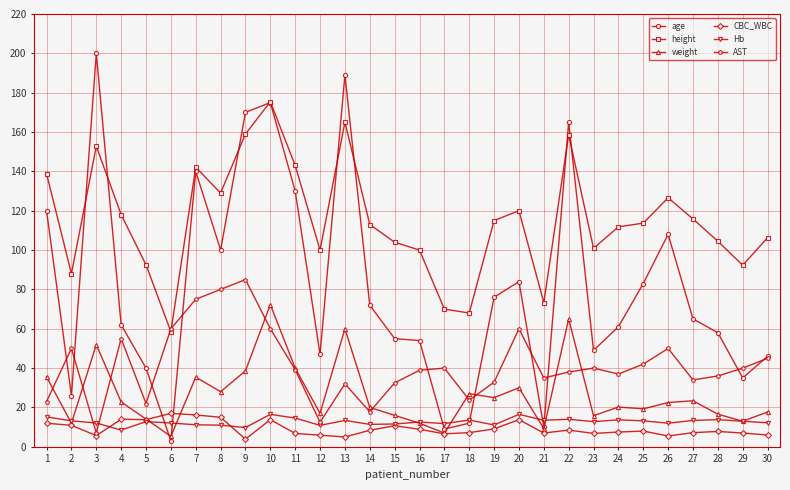

At which label does weight reach its peak?

10